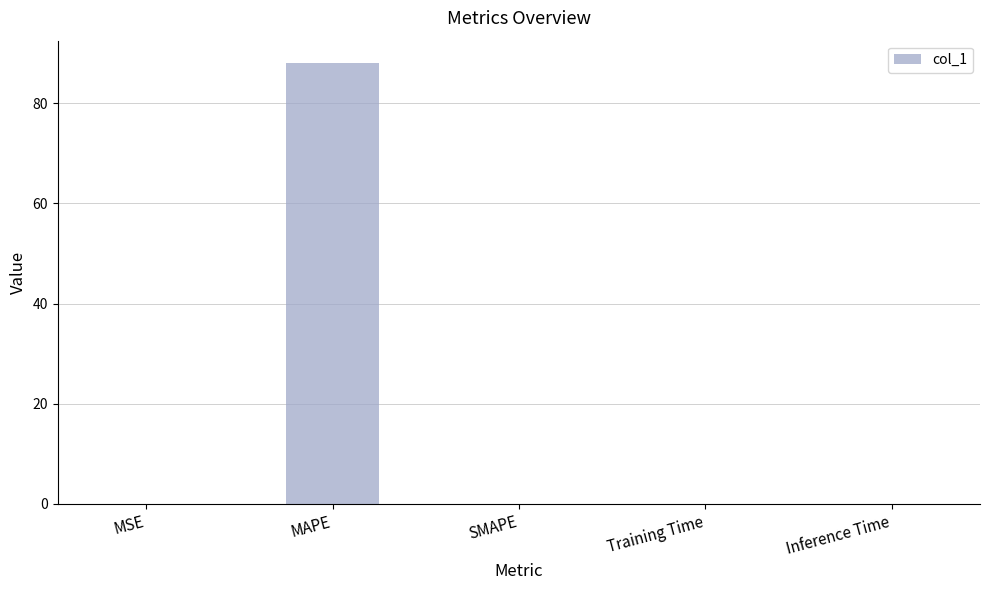

Which category has the highest value across all series?

MAPE